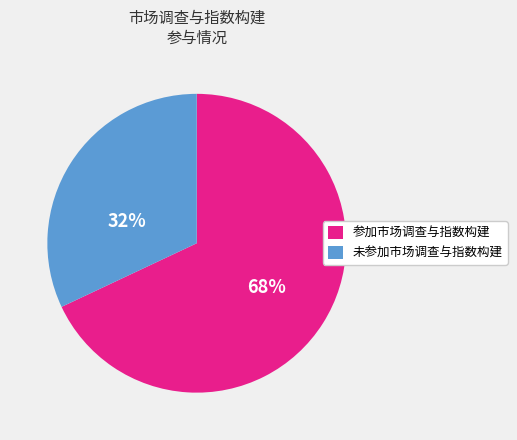

What is the largest slice in the pie chart?

参加市场调查与指数构建